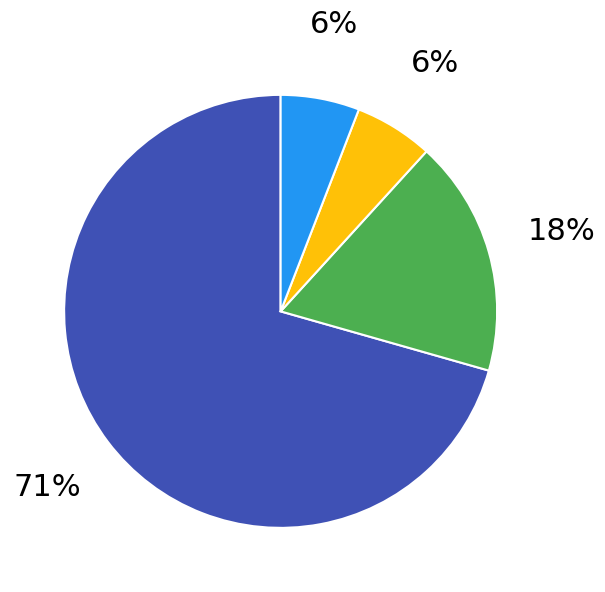

To the nearest percent, what is the average slice percentage?

25%